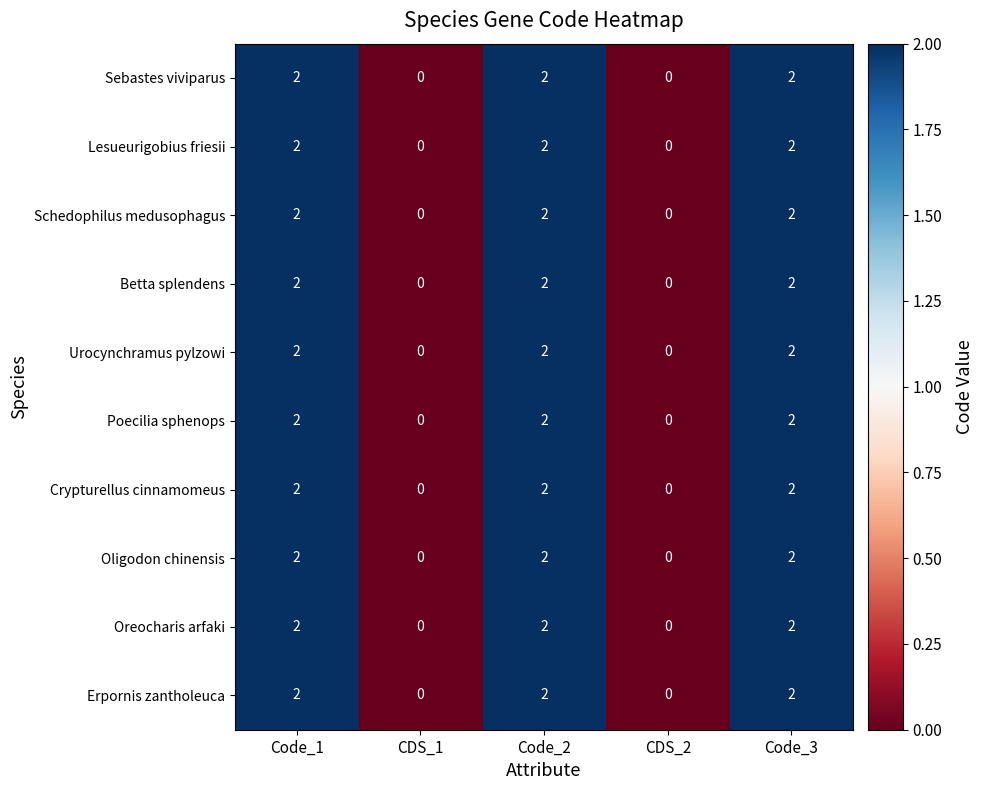

Count the Urocynchramus pylzowi values in the range 0 to 2.

5